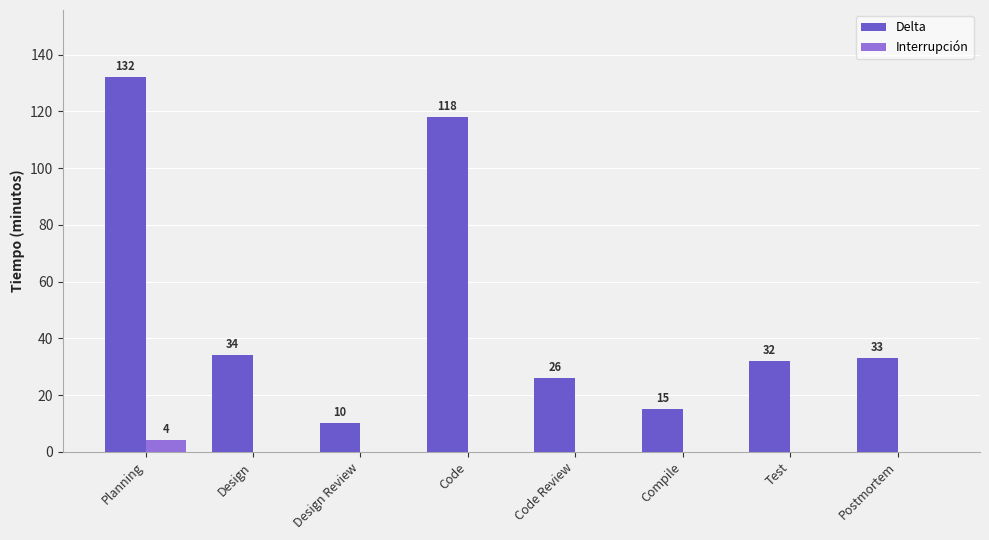

Count the number of data series in this chart.

2